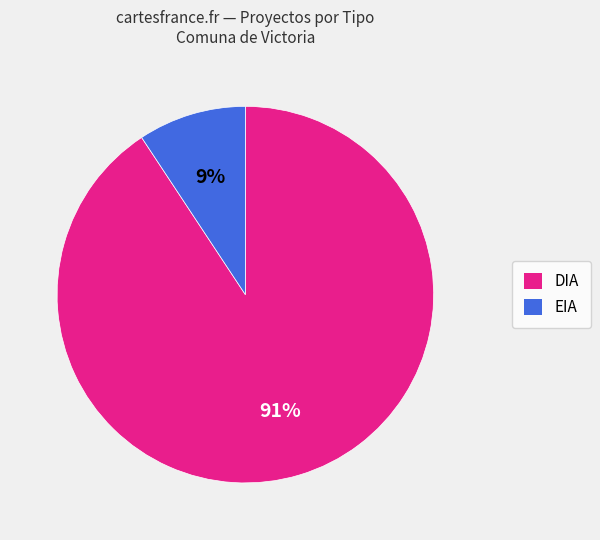

How many slices are in this pie chart?

2